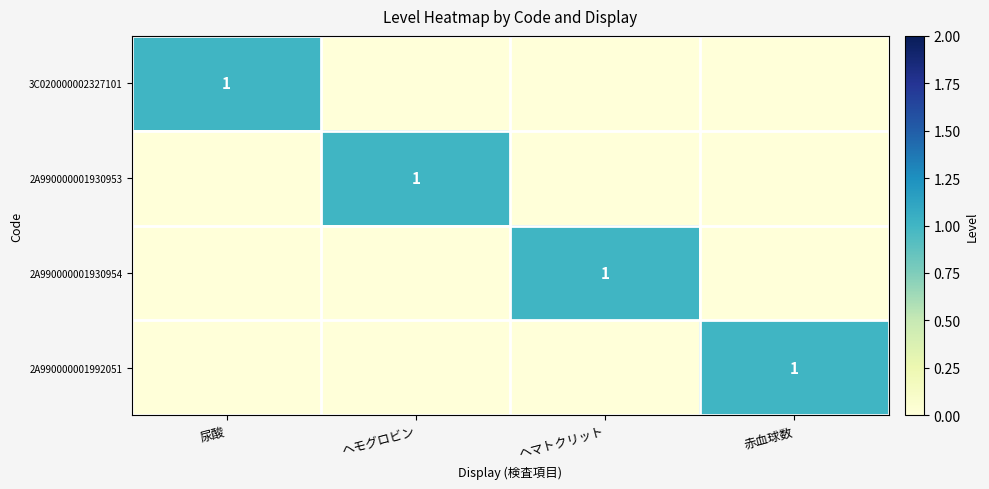

The 3C020000002327101 series shows 1 at 尿酸. True or false?

True